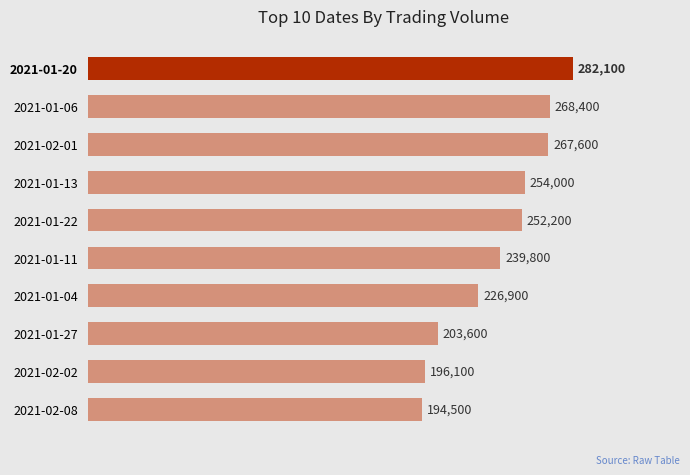

At which label is the value closest to 238300?

2021-01-11